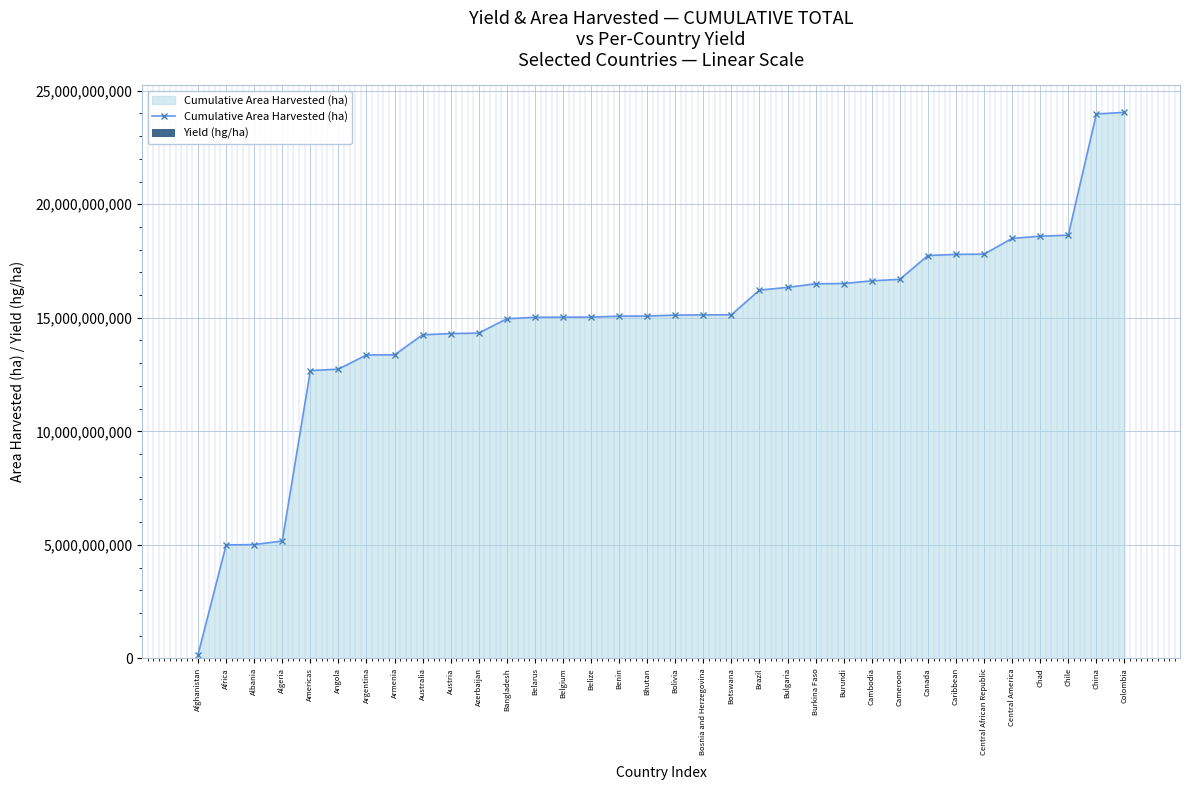

What are all the series names shown in the legend?

Cumulative Area Harvested (ha), Yield (hg/ha)